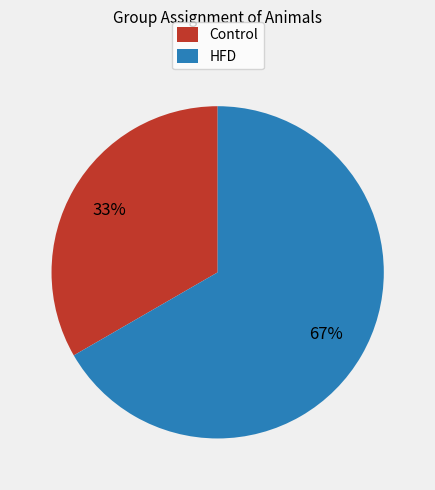

Combined, do HFD and Control account for over 50%?

Yes